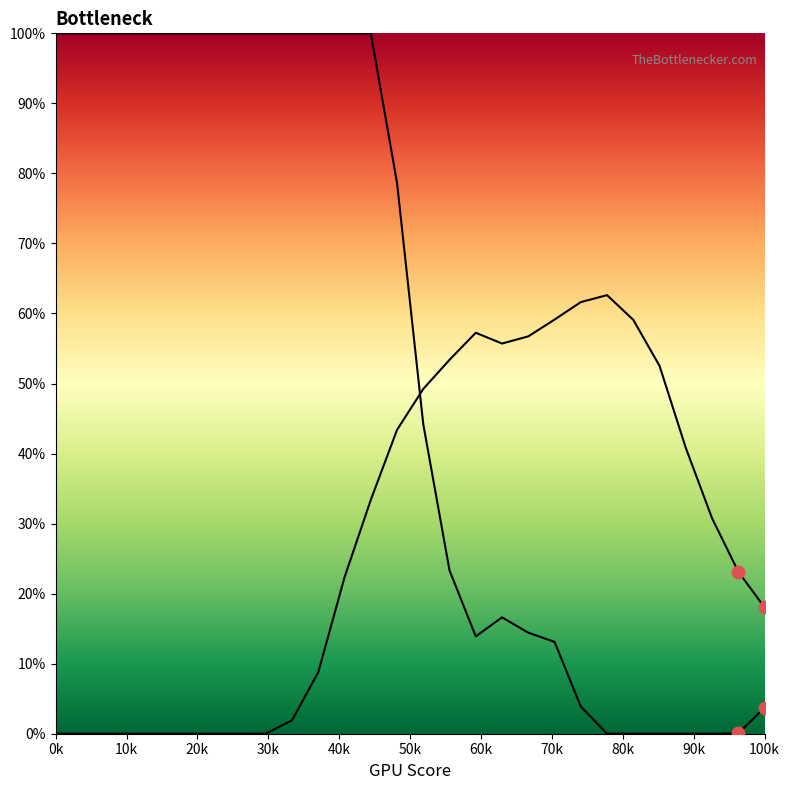

Is the value of Y1_line at 13 greater than the value of Y0_line at 20k?

No